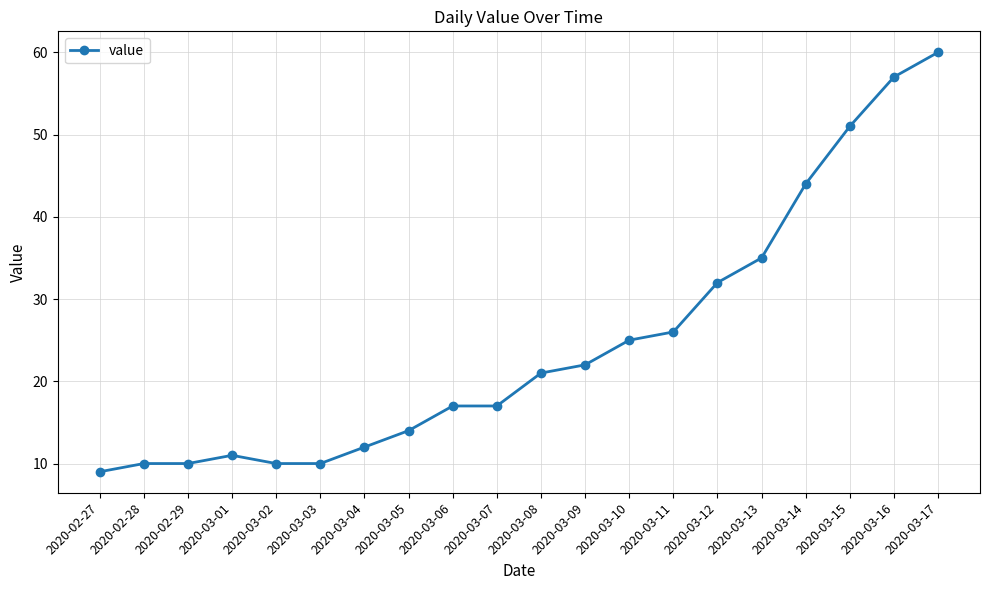

The value at 2020-03-08 is 21. True or false?

True